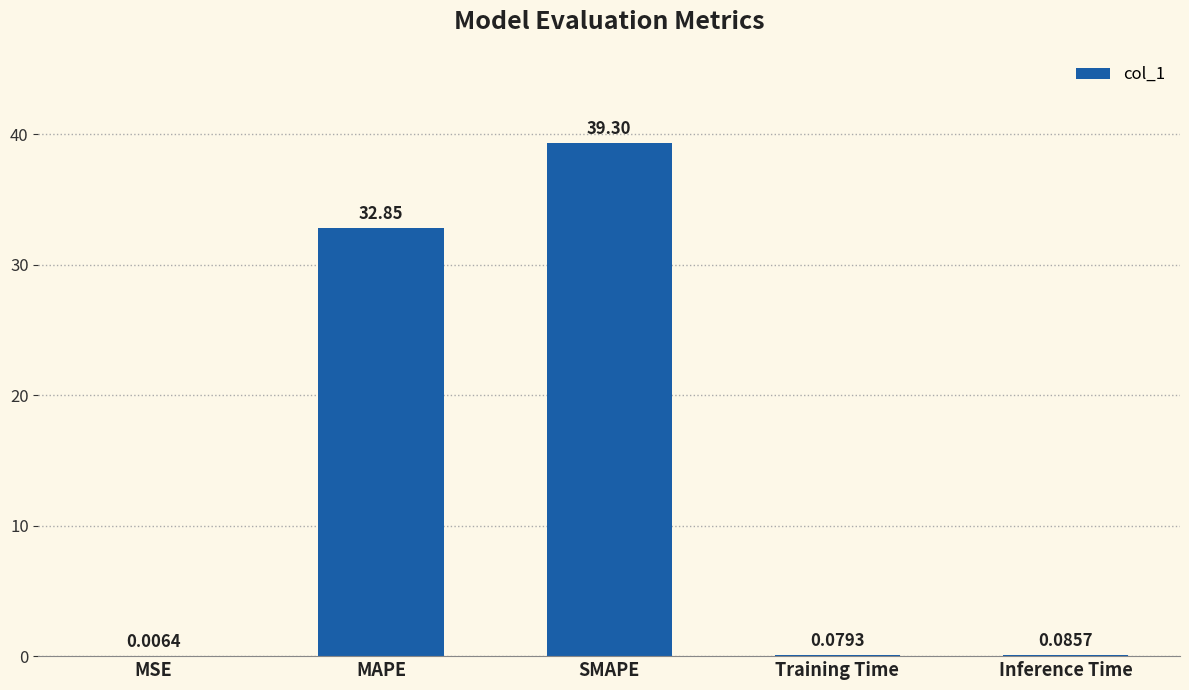

Which has a higher value, SMAPE or MSE?

SMAPE